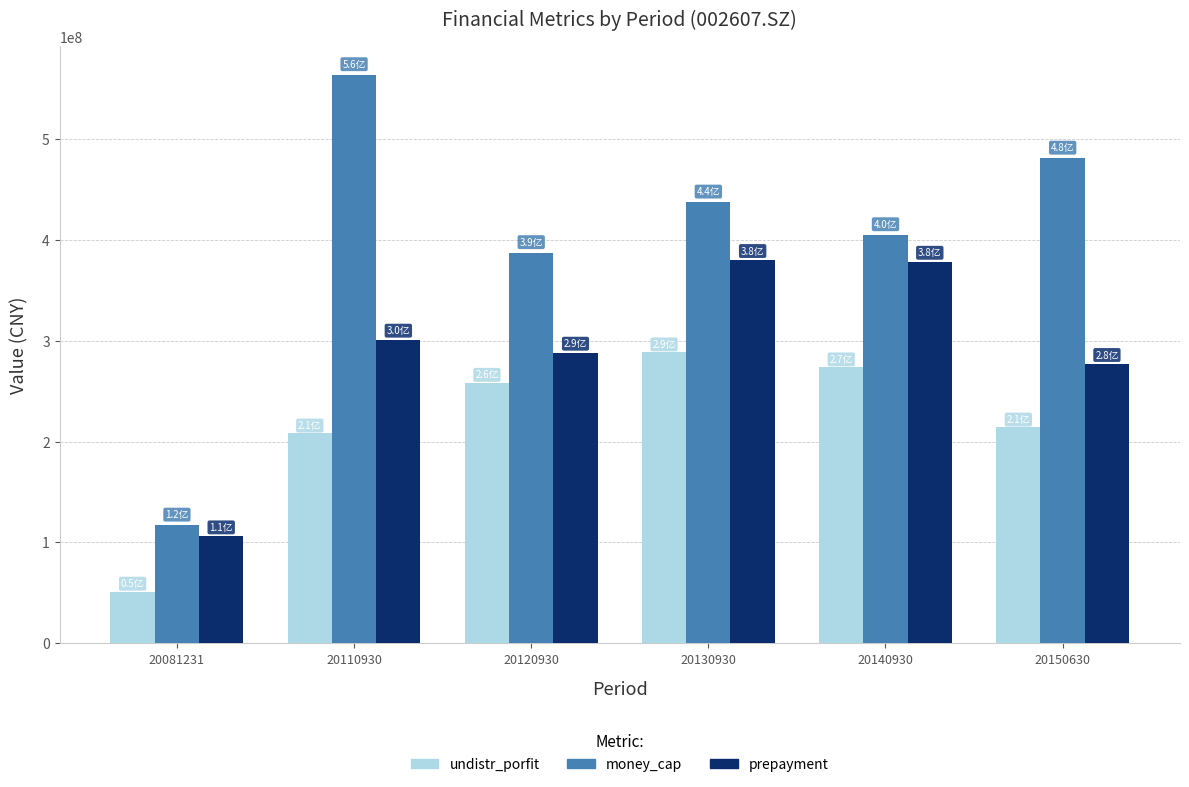

True or false: prepayment has a value of 178384637.2 at 20130930.

False